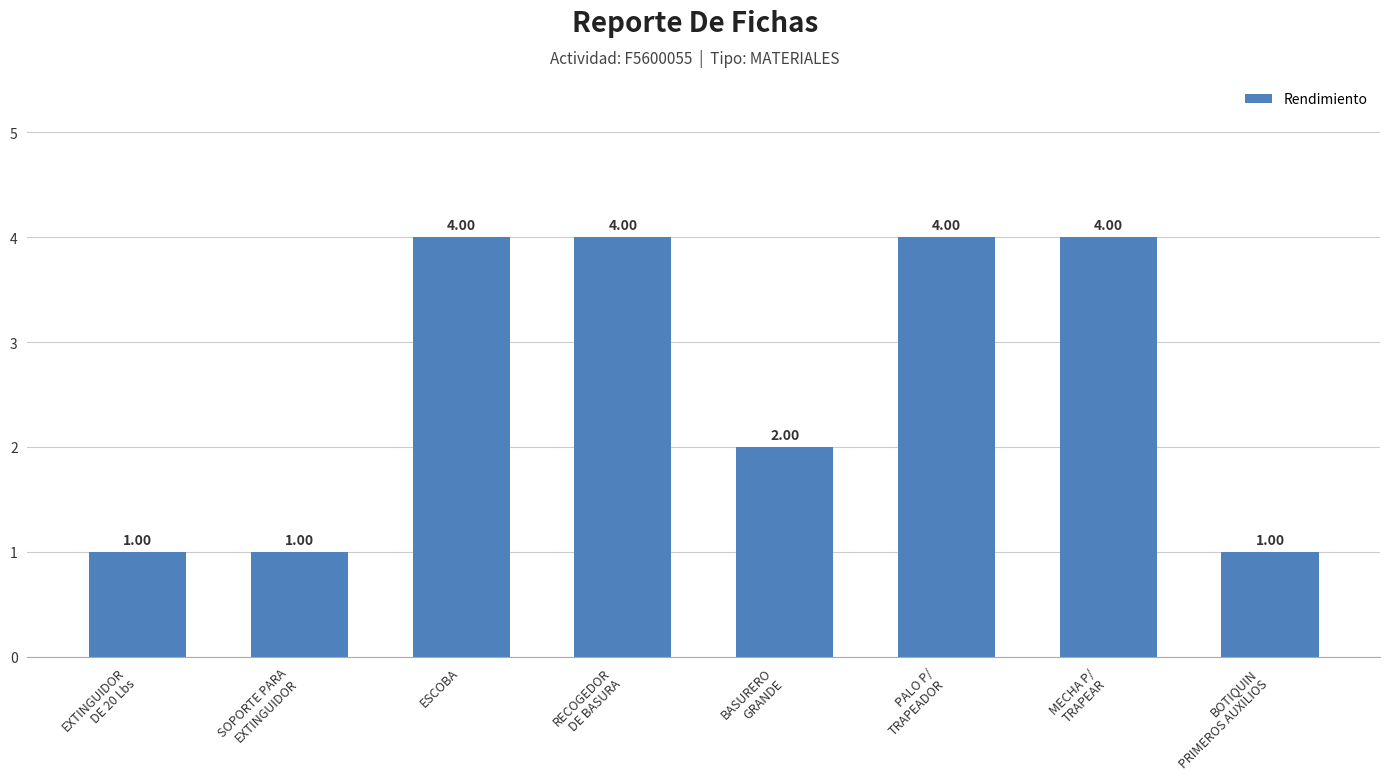

What is the label of the 1st bar from the right?

BOTIQUIN
PRIMEROS AUXILIOS